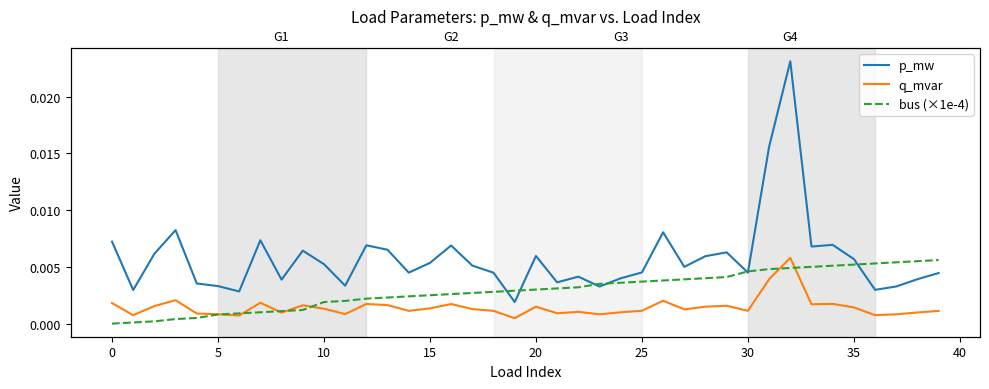

List the series in order of their overall mean, highest first.

p_mw, bus (×1e-4), q_mvar